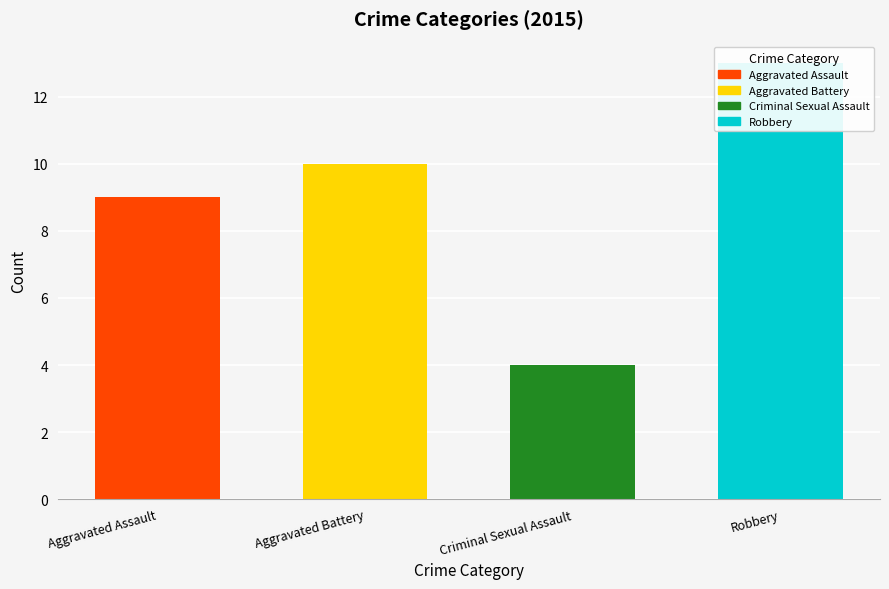

List the labels in order of value, smallest first.

Criminal Sexual Assault, Aggravated Assault, Aggravated Battery, Robbery